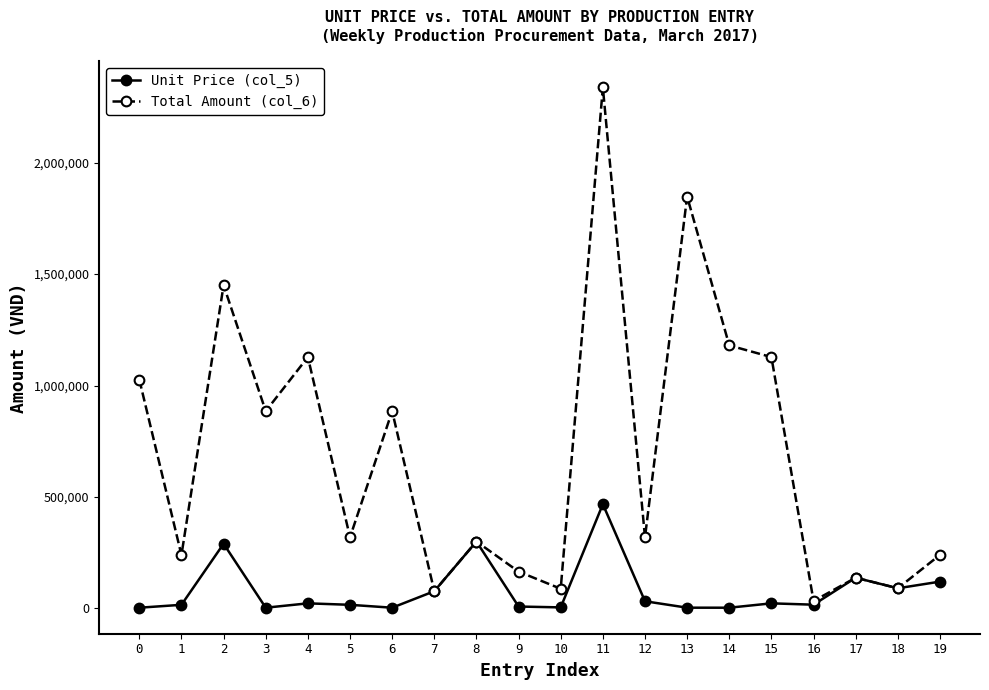

Rank the series by their average value, from highest to lowest.

Total Amount (col_6), Unit Price (col_5)